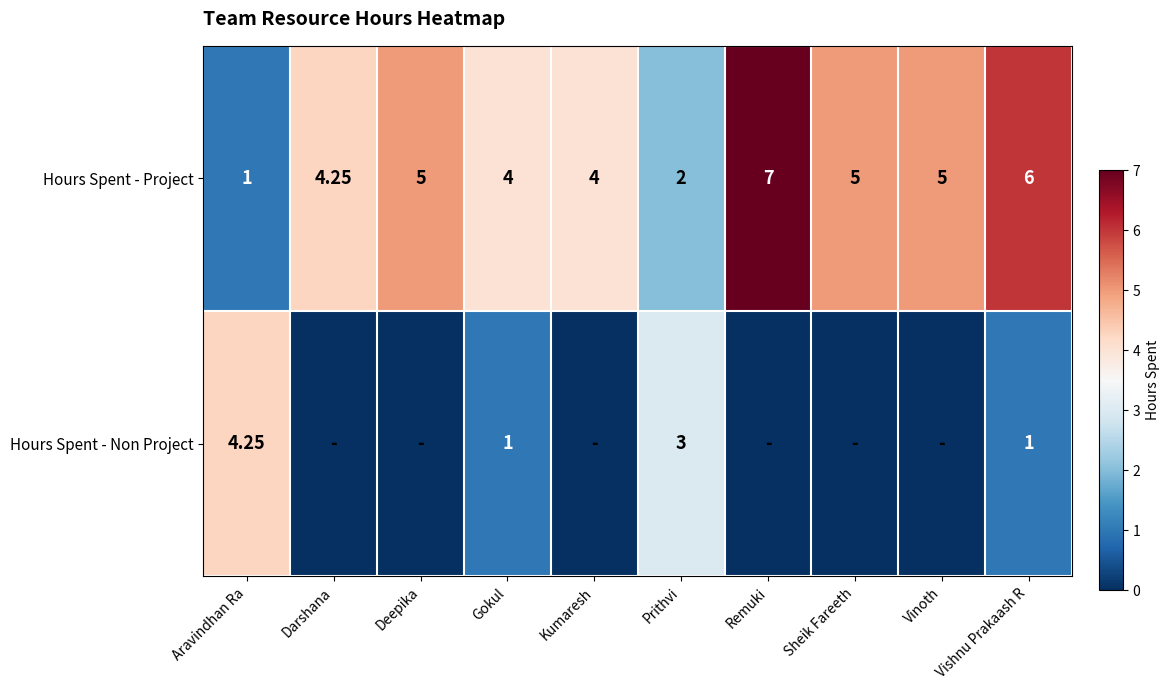

Is the value of Hours Spent - Project at Vinoth greater than the value of Hours Spent - Non Project at Prithvi?

Yes